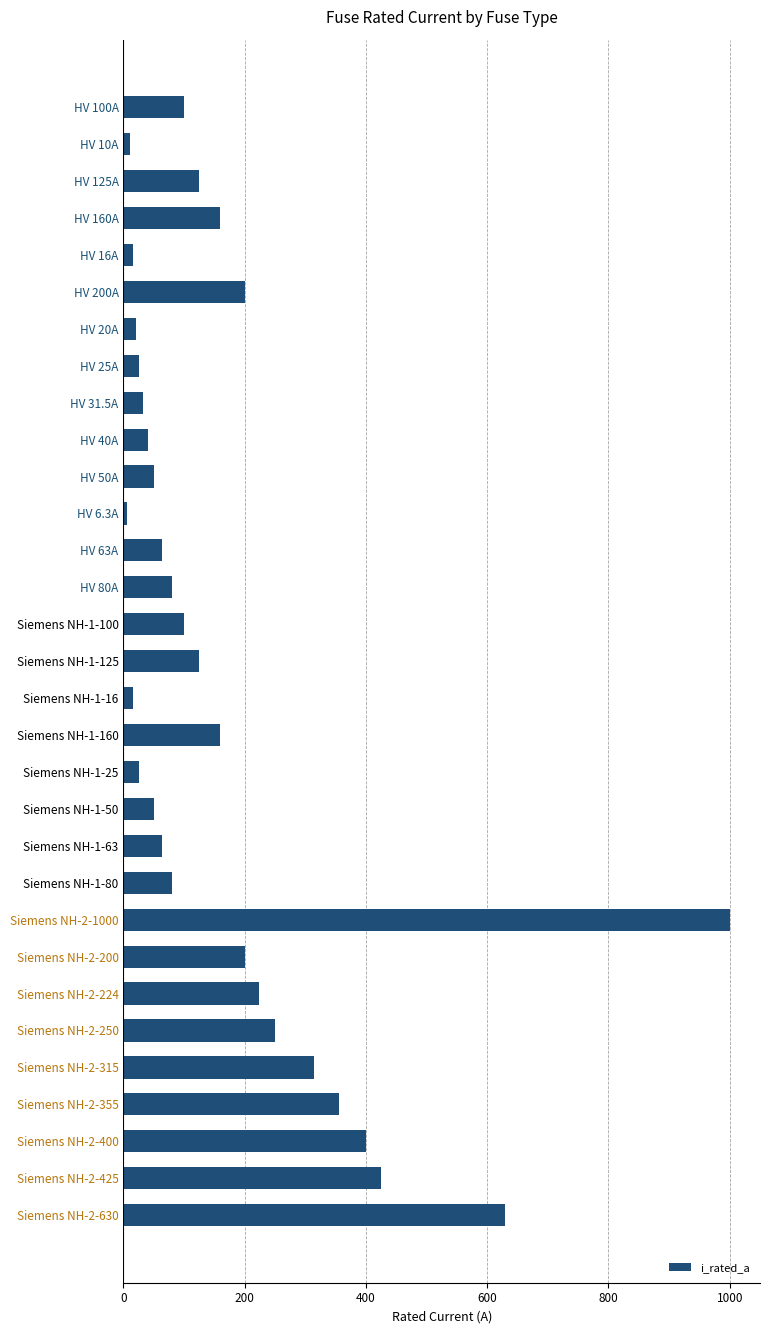

Which has a higher value, Siemens NH-2-425 or HV 80A?

Siemens NH-2-425